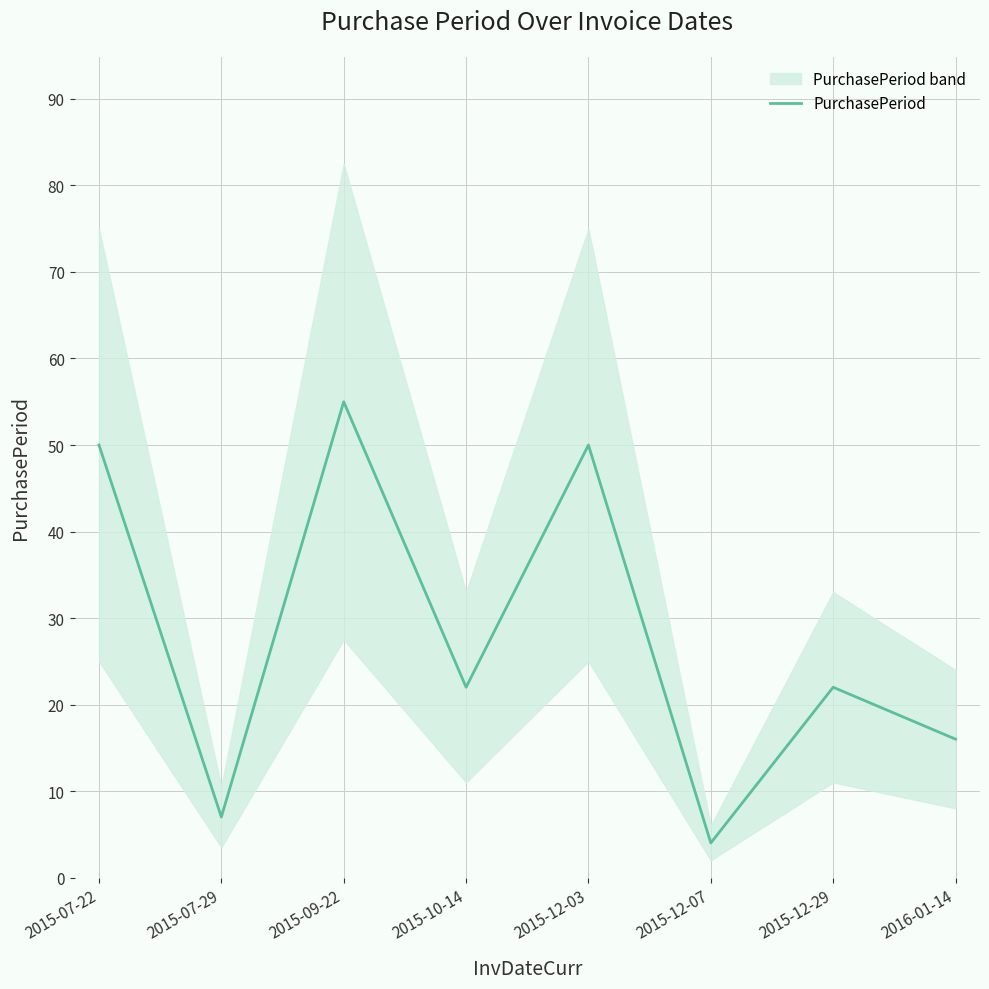

What is the value of the 1st point from the left?

50